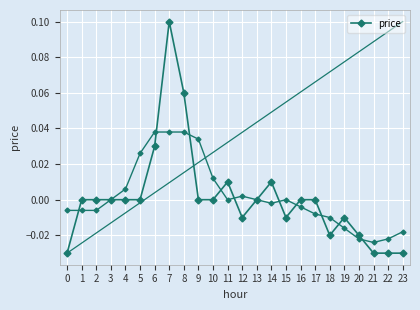

True or false: the data shows -0.0 at 15.

False